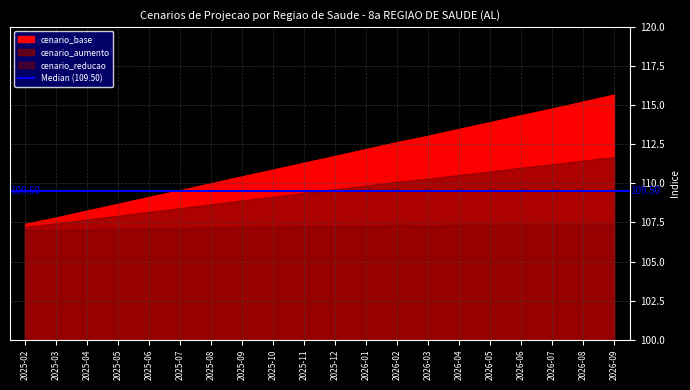

What is the difference between the maximum and minimum values in the cenario_base series?

8.3